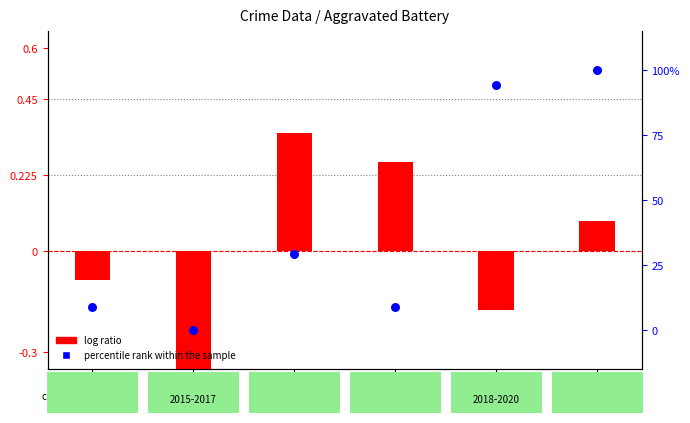

Which series has the largest Y range (max minus min)?

percentile rank within the sample